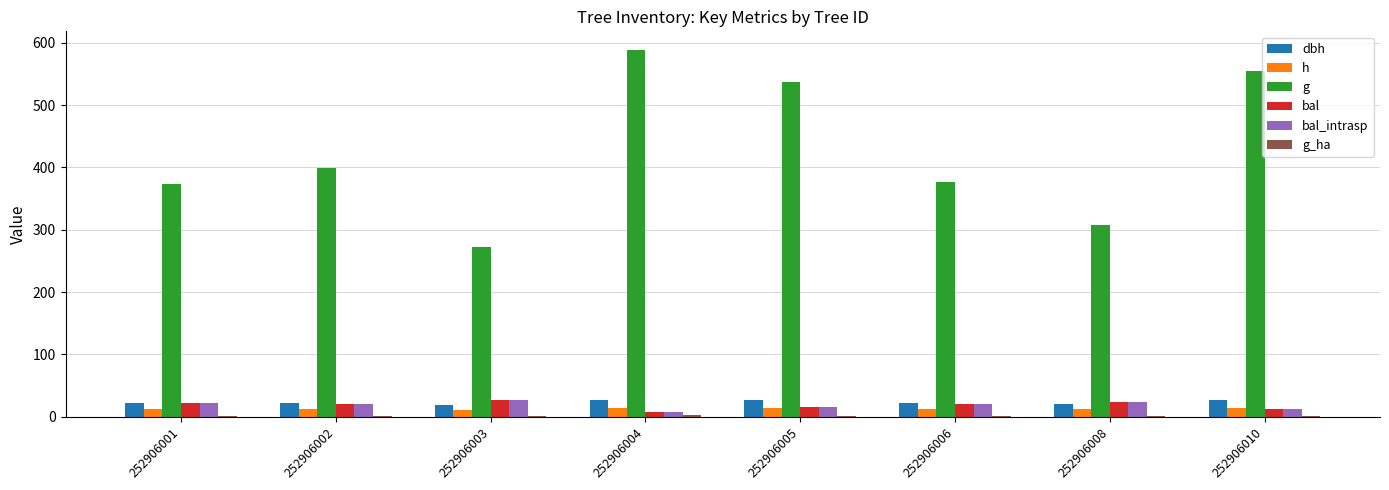

How many groups of bars are there?

8